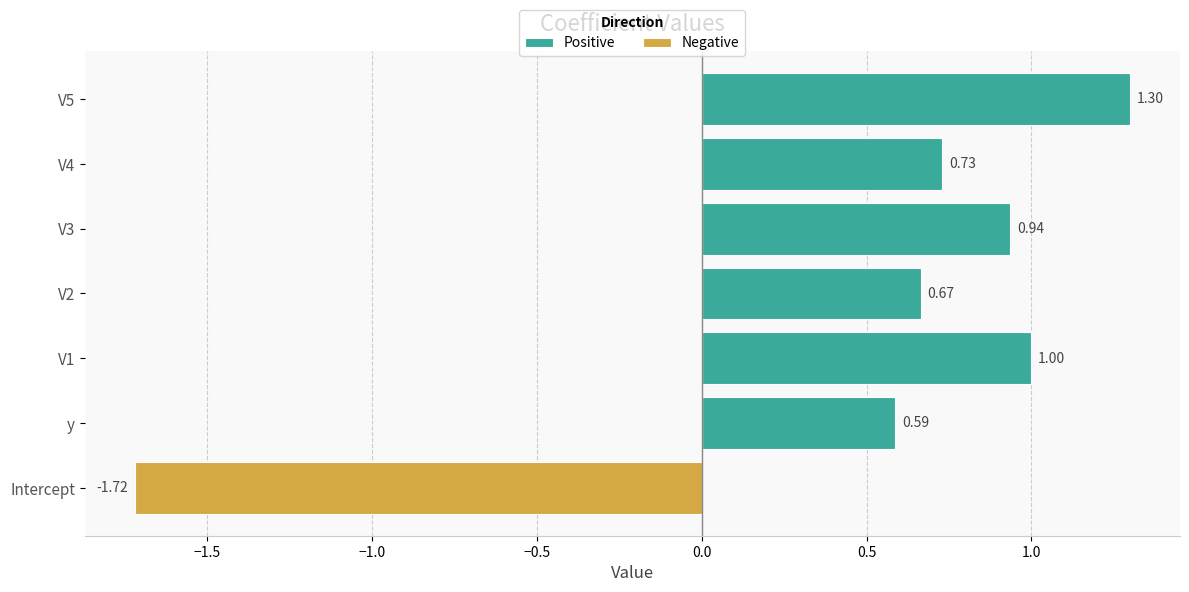

Reading right to left, extract all data points from this chart.

Positive: 1.3	0.7	0.9	0.7	1.0	0.6	0.0
Negative: 0.0	0.0	0.0	0.0	0.0	0.0	-1.7